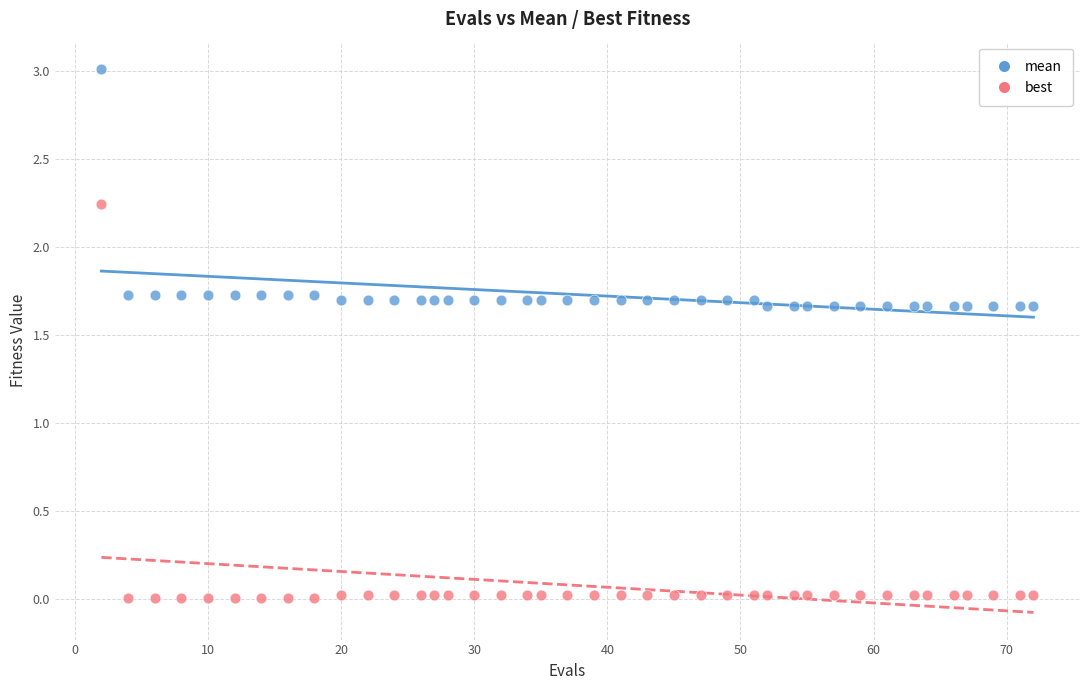

Which series reaches the maximum Y coordinate?

mean